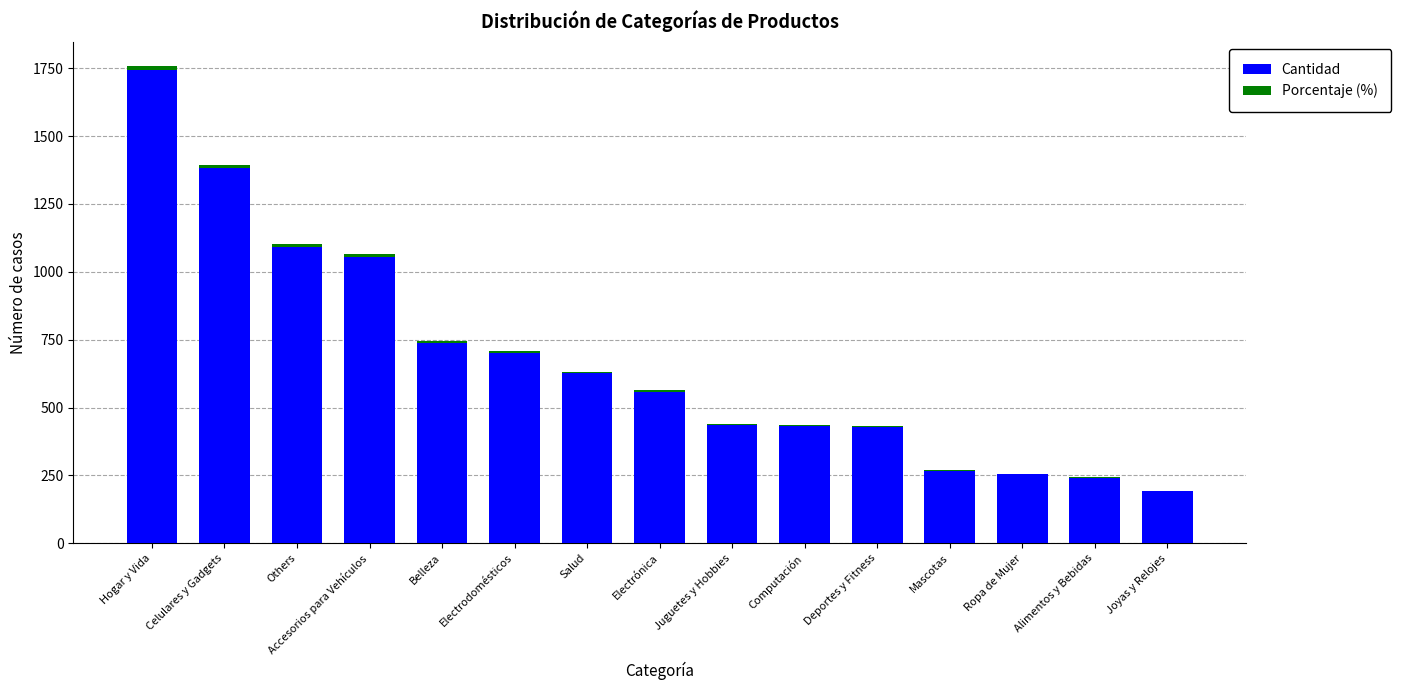

Are the bars horizontal?

No